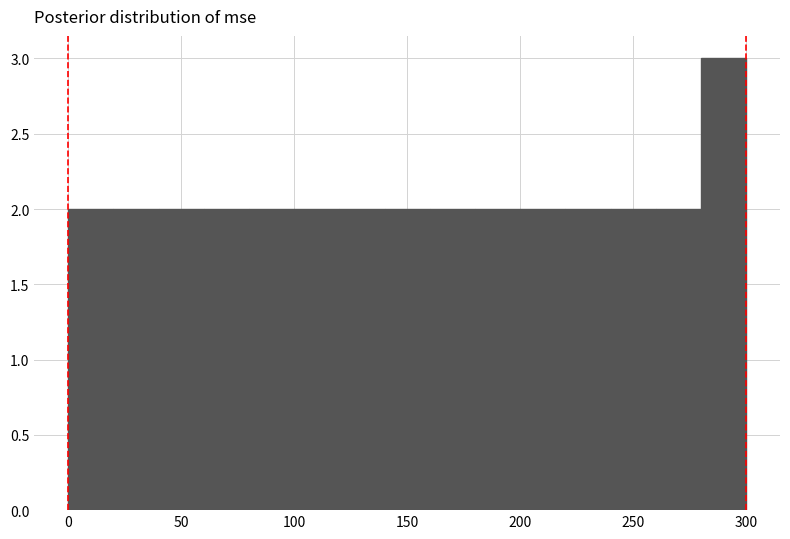

Reading left to right, transcribe this chart: for each bar, give the range it covers on the x-axis and its height. The values are not printed on the chart, so give them approximately, as read against the axis.

0 to 20: 2
20 to 40: 2
40 to 60: 2
60 to 80: 2
80 to 100: 2
100 to 120: 2
120 to 140: 2
140 to 160: 2
160 to 180: 2
180 to 200: 2
200 to 220: 2
220 to 240: 2
240 to 260: 2
260 to 280: 2
280 to 300: 3